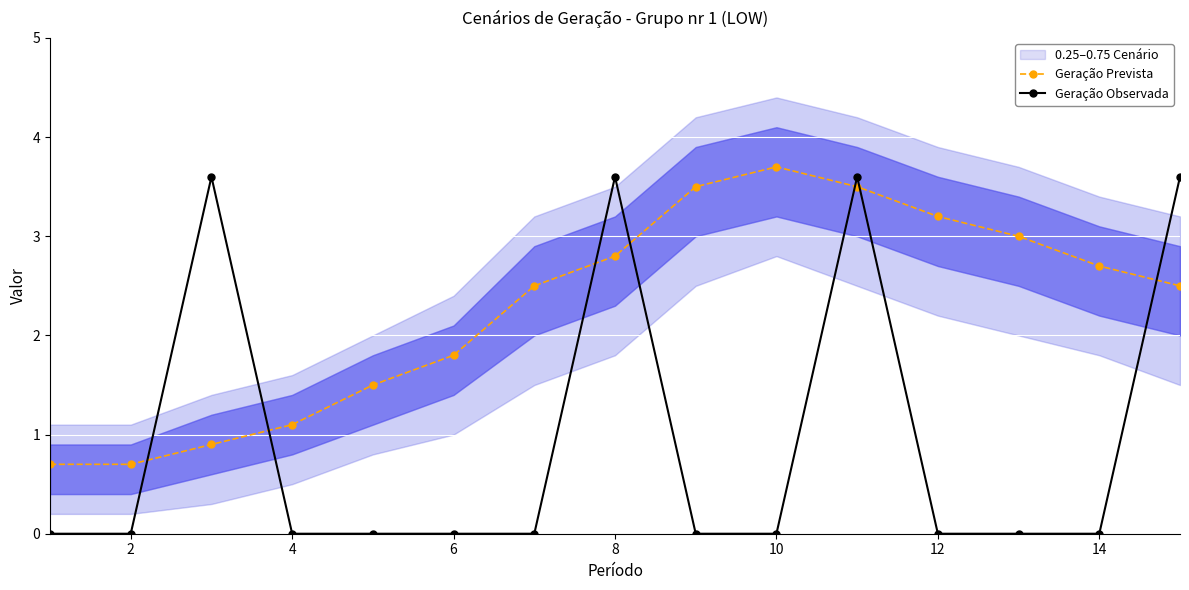

The value of Geração Prevista at 2 is 0.7. True or false?

True